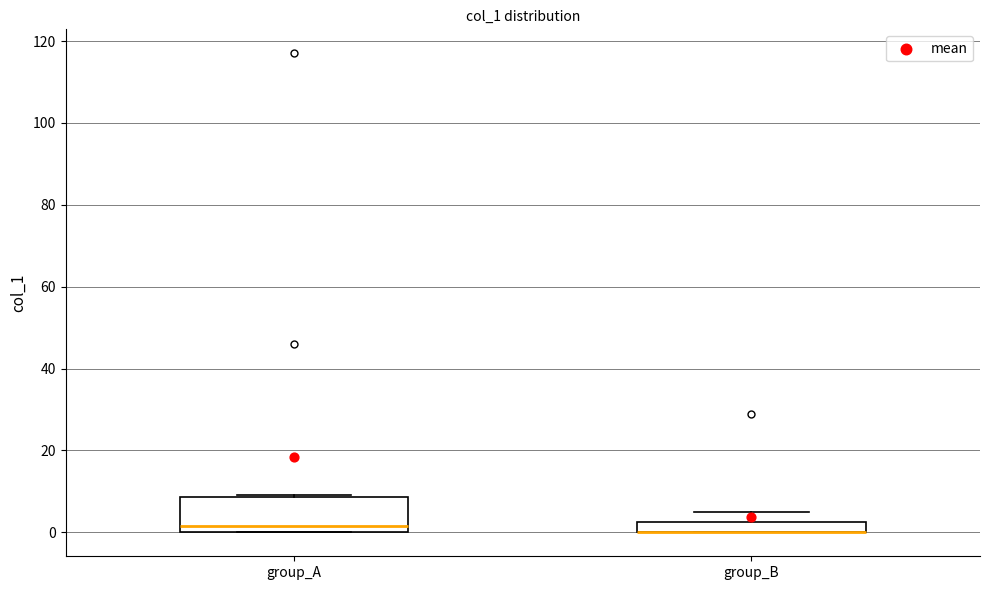

Which box is the tallest, from its lower edge to its upper edge?

group_A